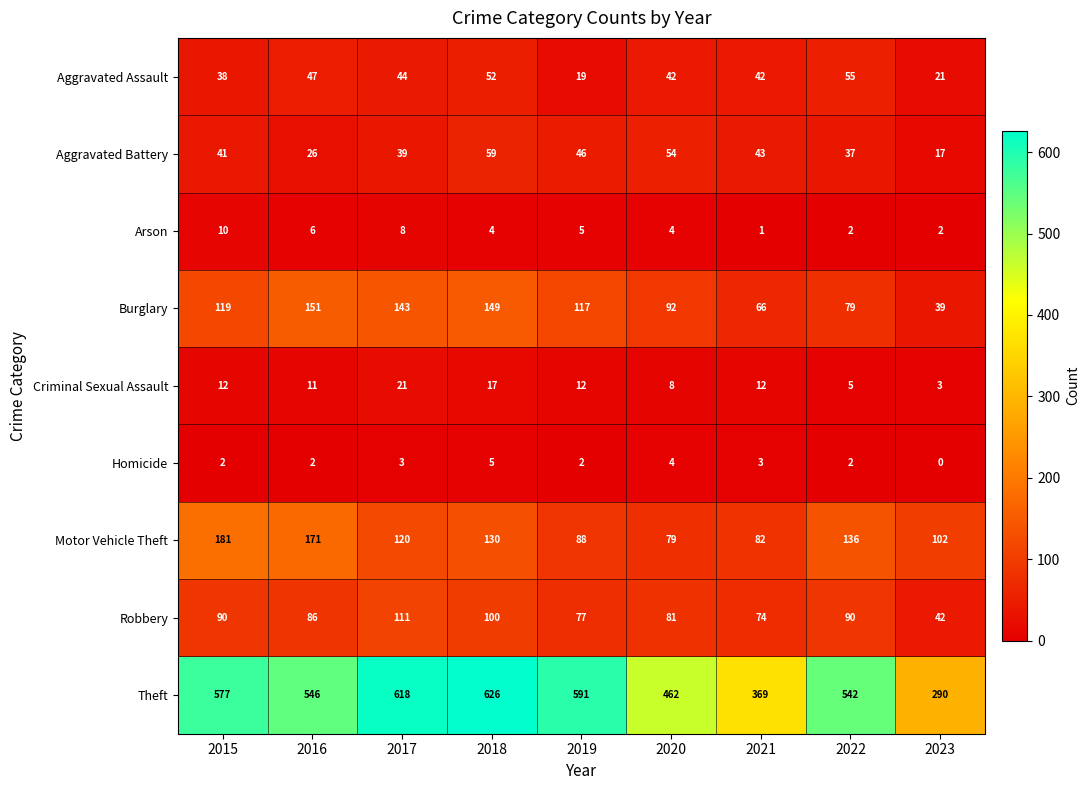

Count the number of categories in the chart.

9